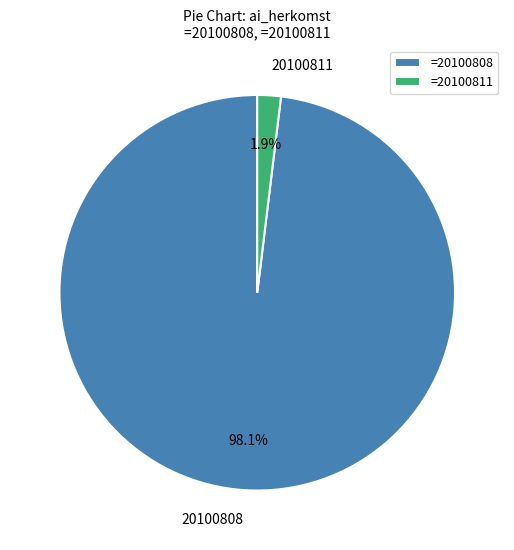

Do 20100811 and 20100808 together represent more than half of the pie?

Yes